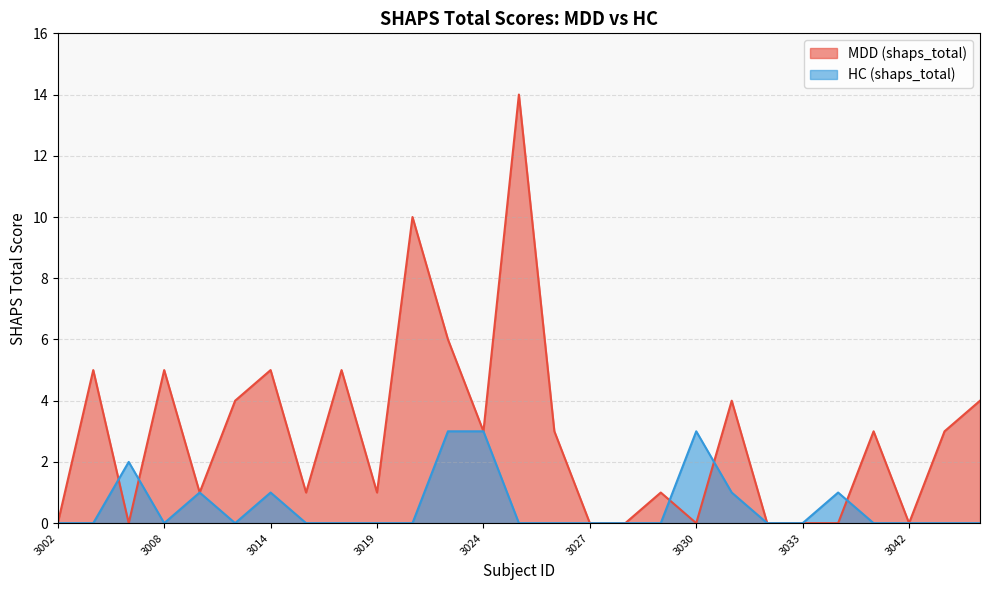

Rank the series at 3033 from lowest to highest value.

MDD (shaps_total), HC (shaps_total)